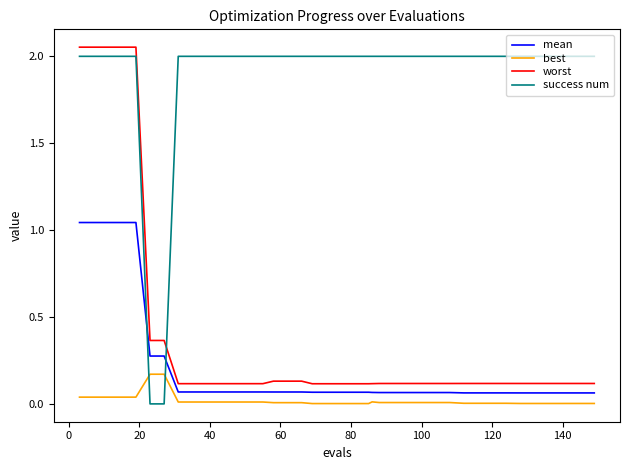

Which series ends up on top after the final intersection of mean and success num?

success num